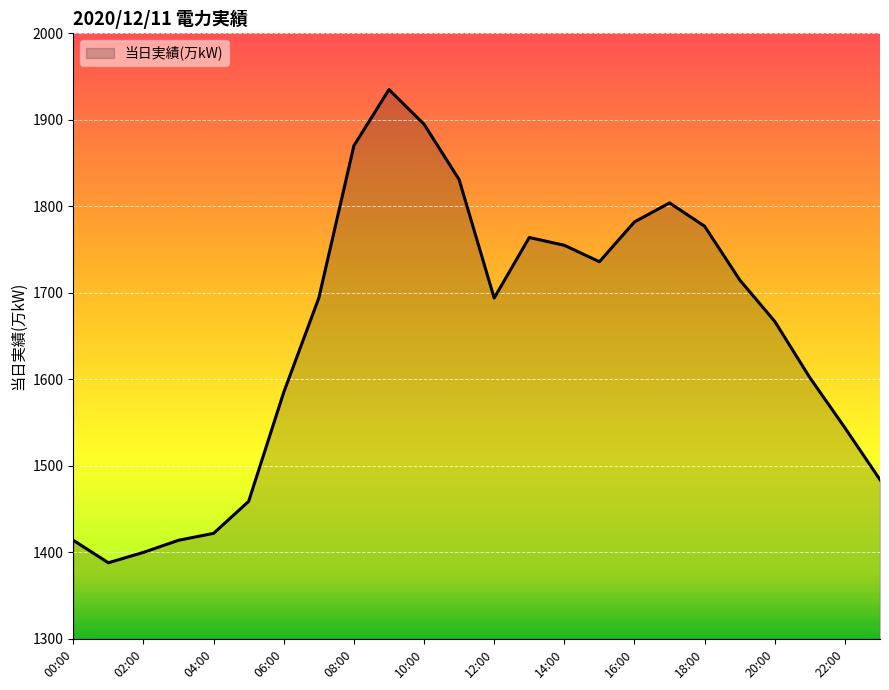

What is the greatest value displayed?

1935